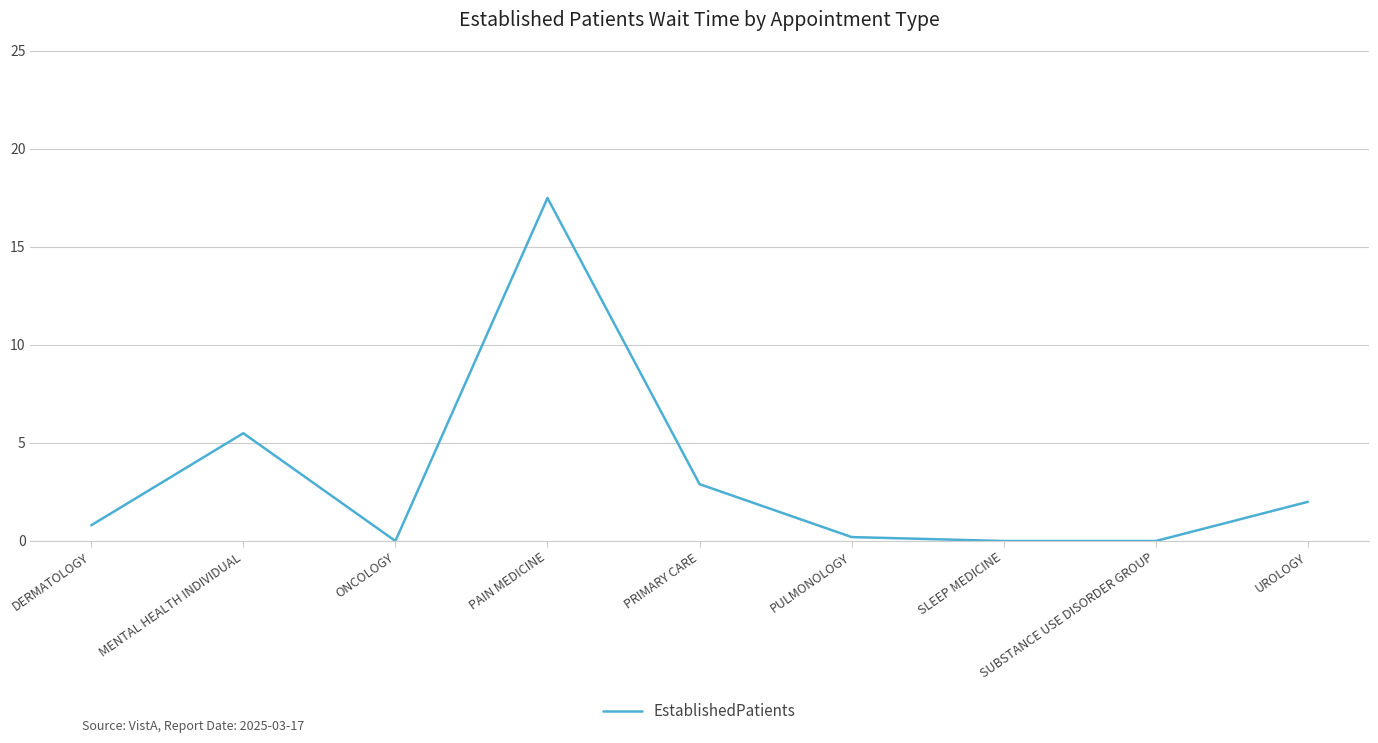

What position from the left is PAIN MEDICINE?

4